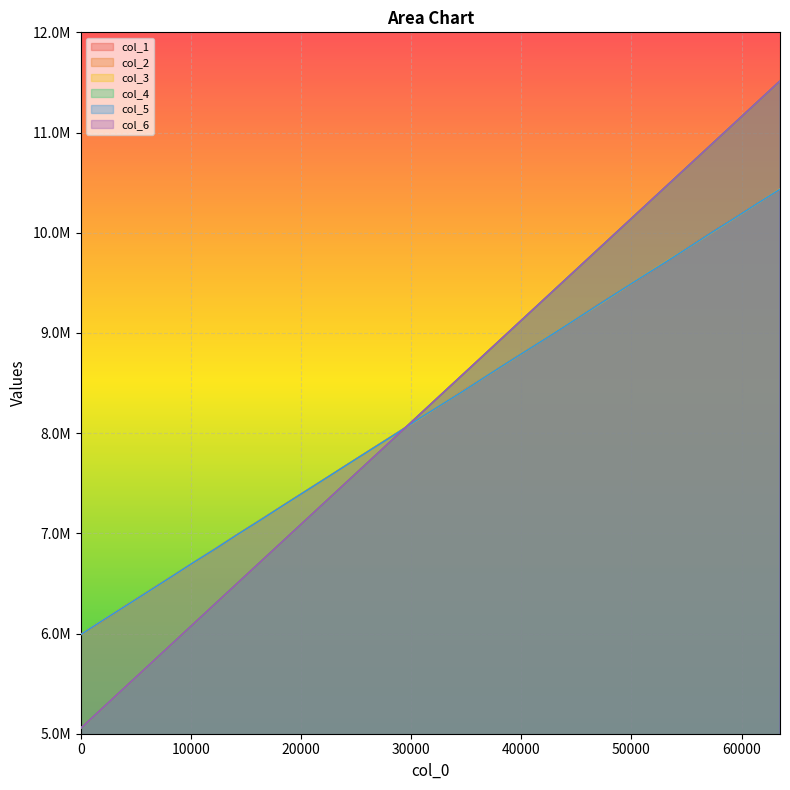

Where do col_5 and col_2 first cross each other?

28672 and 30720